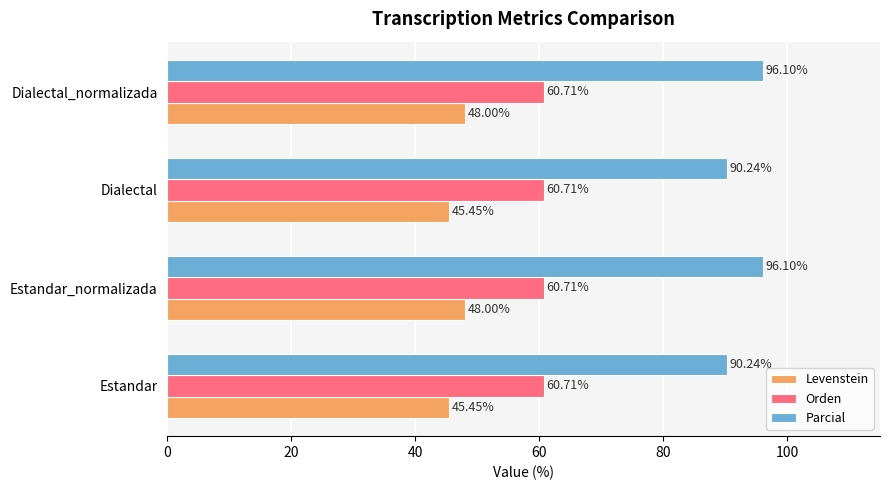

What is the sum of the Orden values at Estandar_normalizada and Dialectal_normalizada?

121.4